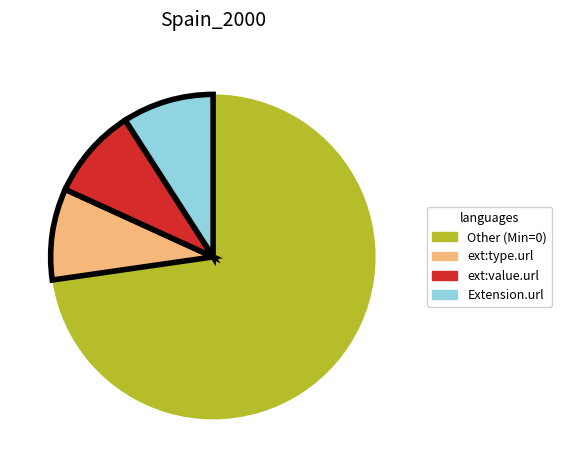

Is it true that ext:type.url is 9% of the pie?

True